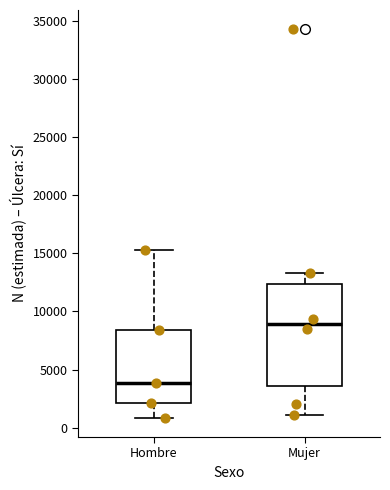

Reading left to right, read every box against the y-axis: the position of its median line, the range the box covers, and the ends of its whiskers. The values are not printed on the chart, so give them approximately, as read against the axis.

Hombre: median 4000, box 2000 to 8500, whiskers 1000 to 15000
Mujer: median 9000, box 3500 to 12500, whiskers 1000 to 13500